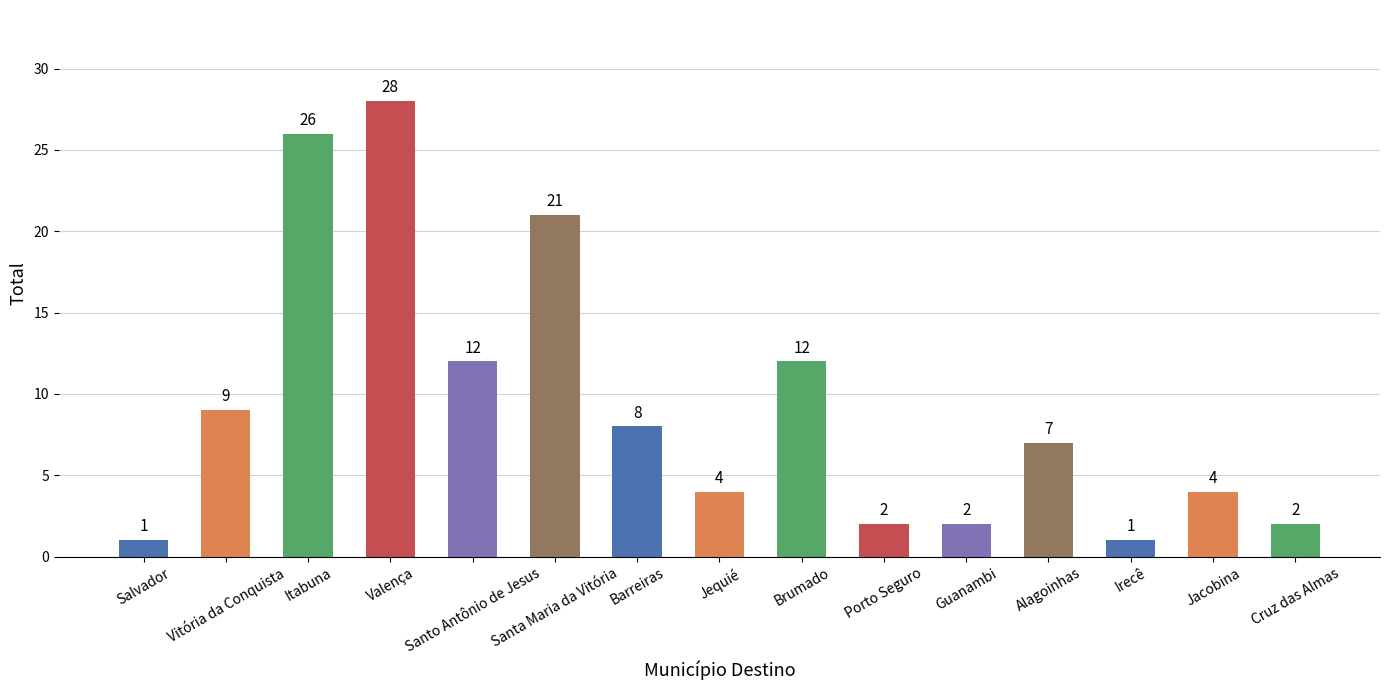

The chart shows a value of 26 at Itabuna. True or false?

True